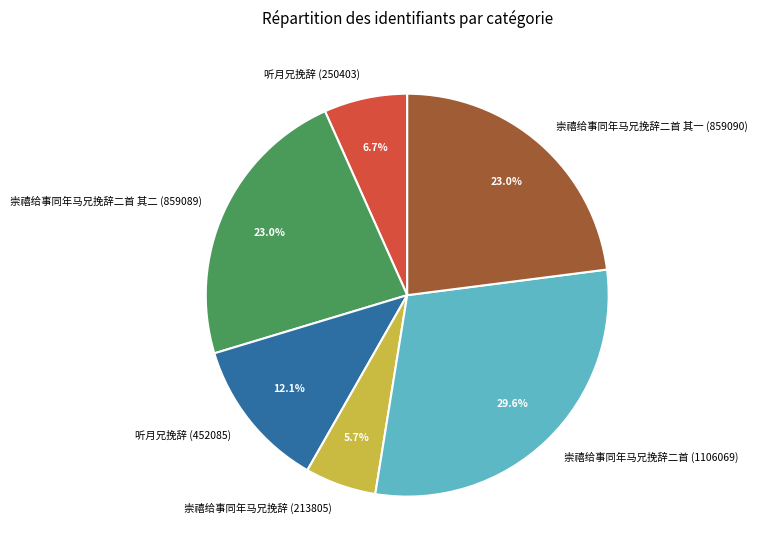

Is 崇禧给事同年马兄挽辞二首 (1106069) the majority of the pie?

No